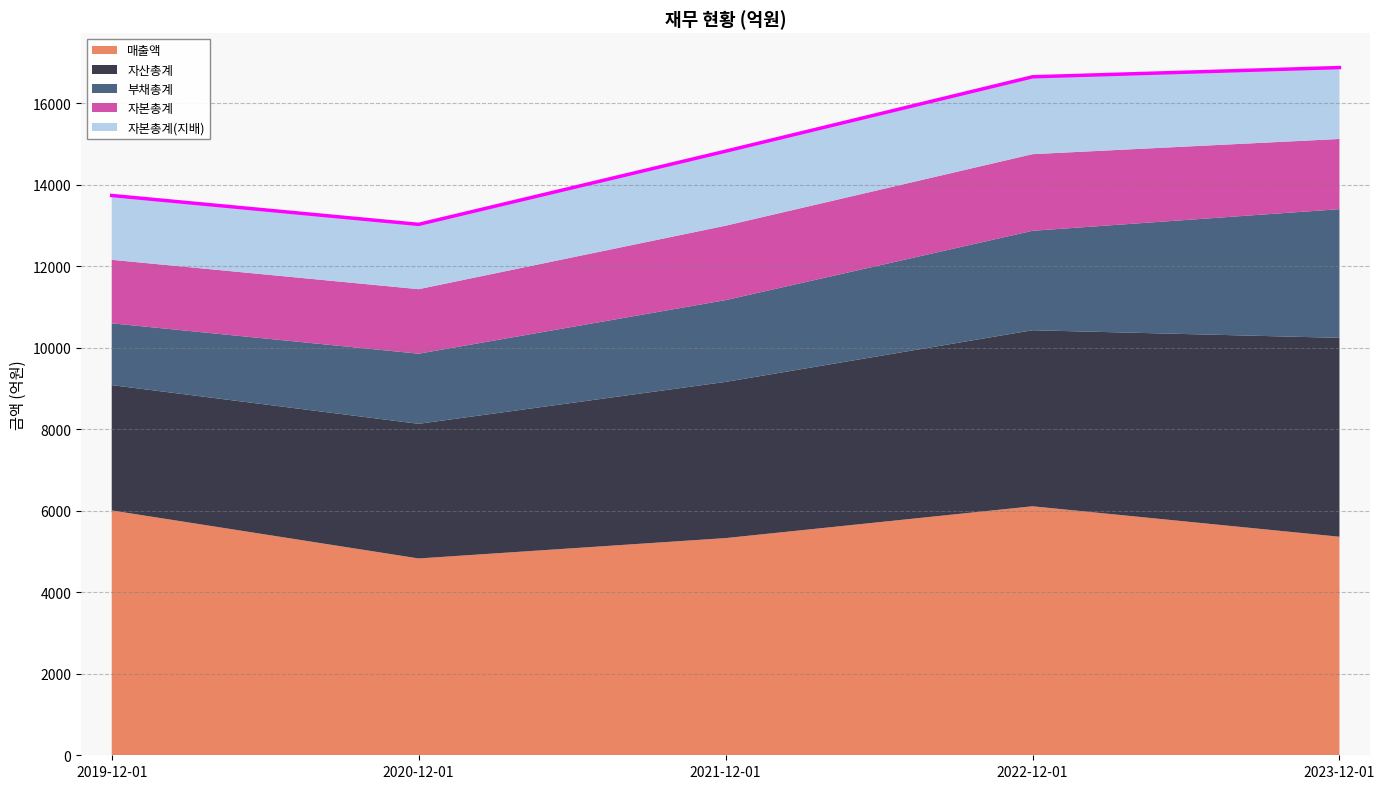

Rank the categories by 부채총계 value from highest to lowest.

2023-12-01, 2022-12-01, 2021-12-01, 2020-12-01, 2019-12-01